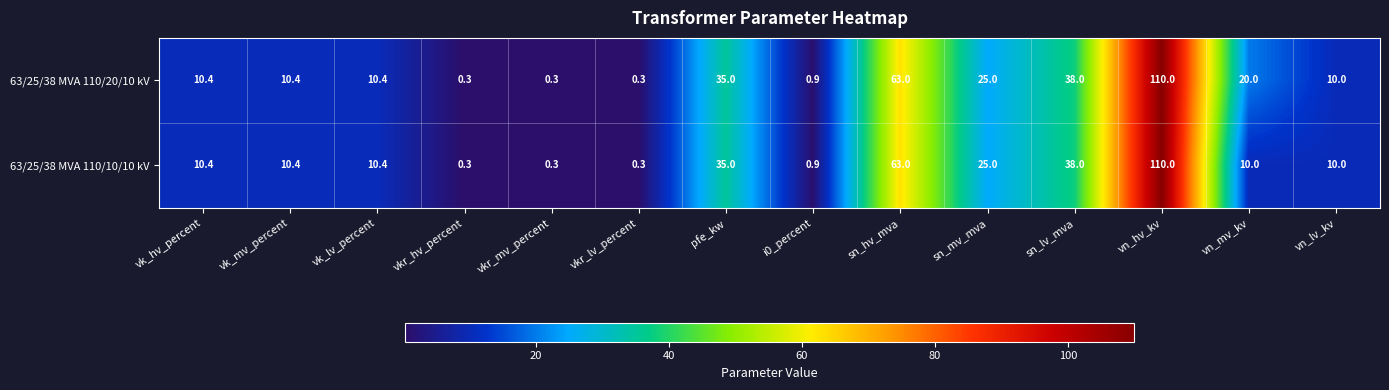

What is the average value of the 63/25/38 MVA 110/10/10 kV series?

23.1